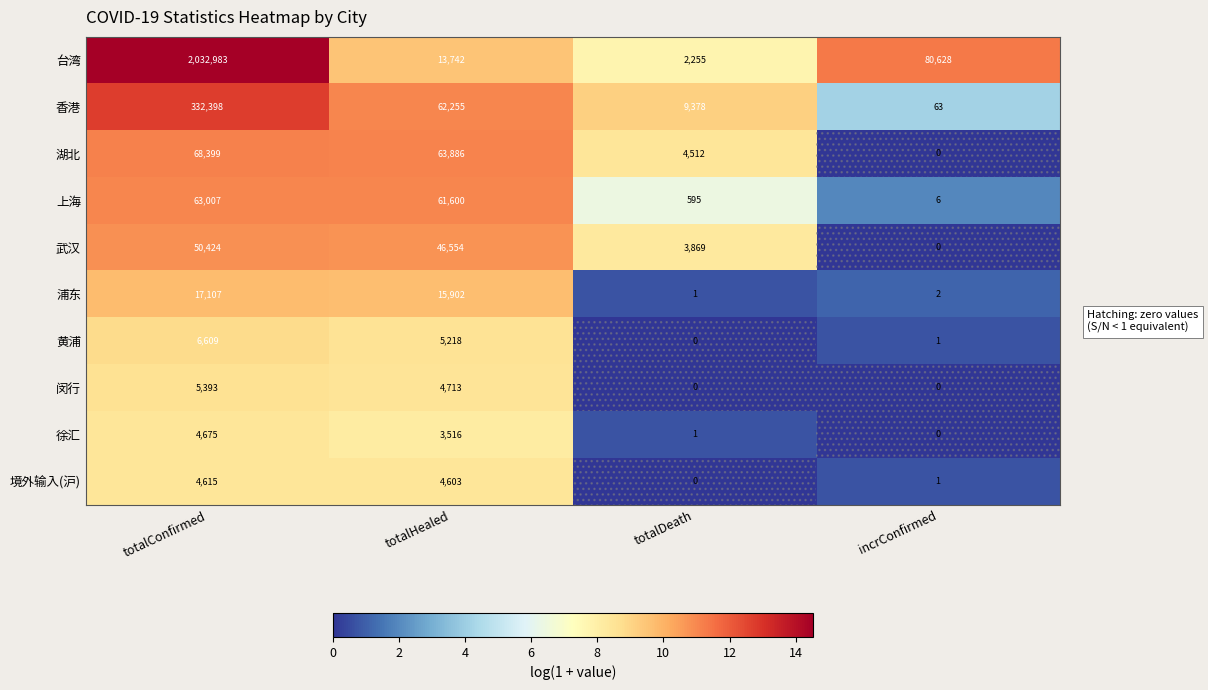

What is the difference between the maximum and second lowest values in the 上海 series?

62412